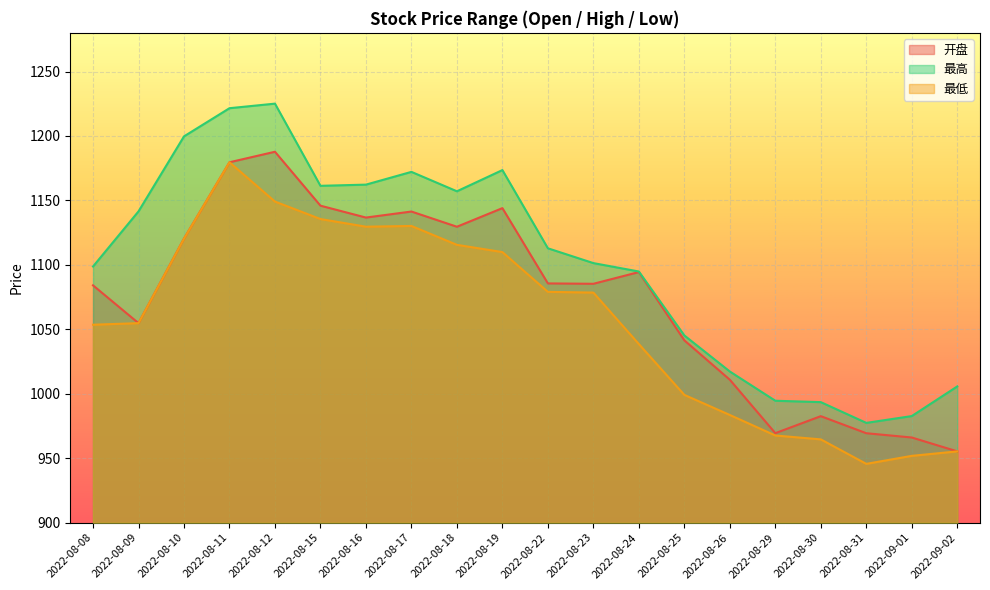

True or false: 最高 and 开盘 cross at least once.

False